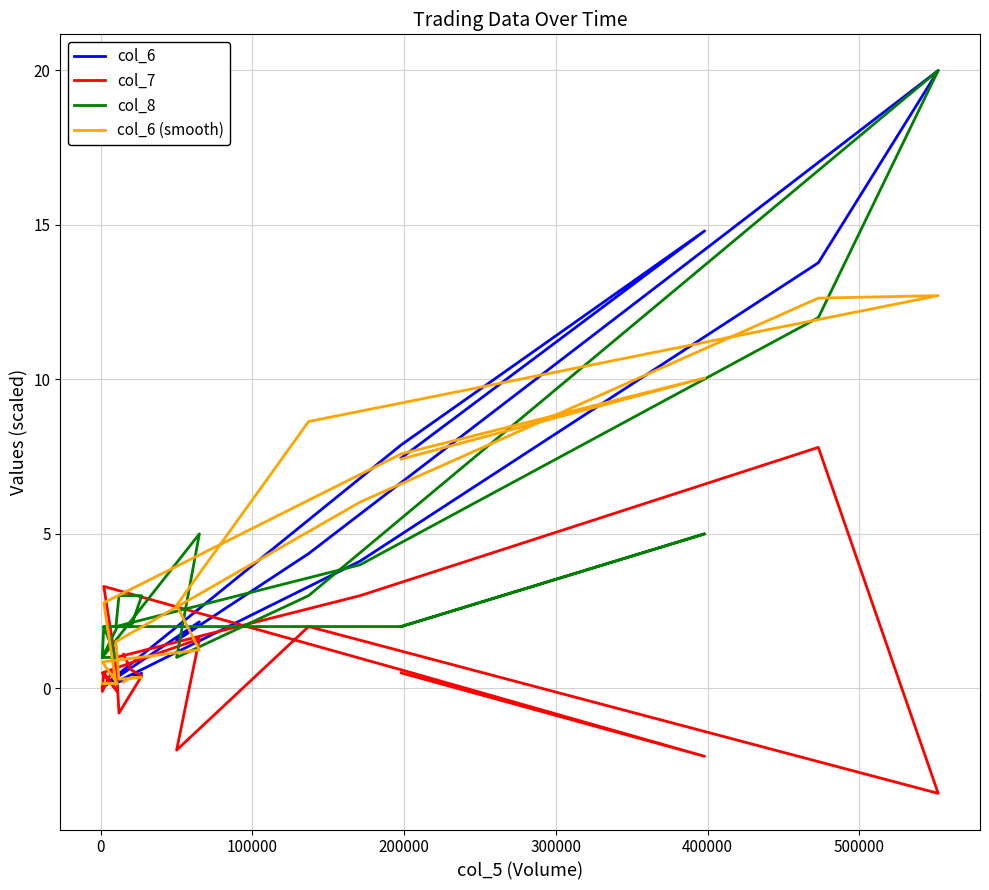

Reading left to right, transcribe all the data shown in this chart.

col_6: 0.2	0.4	0.5	0.2	0.2	4.1	13.8	20.0	4.4	1.5	2.2	0.0	0.4	0.1	0.0	0.3	0.1	7.9	14.8	7.5
col_7: 1.1	0.6	0.4	-0.8	1.0	3.0	7.8	-3.4	2.0	-2.0	1.6	0.5	-0.1	0.5	-0.1	0.8	3.3	0.6	-2.2	0.5
col_8: 2.0	2.0	3.0	3.0	2.0	4.0	12.0	20.0	3.0	1.0	5.0	1.0	2.0	2.0	1.0	1.0	2.0	2.0	5.0	2.0
col_6 (smooth): 0.2	0.4	0.3	0.3	1.5	6.0	12.6	12.7	8.6	2.7	1.2	0.9	0.2	0.2	0.2	0.2	2.8	7.6	10.0	7.4